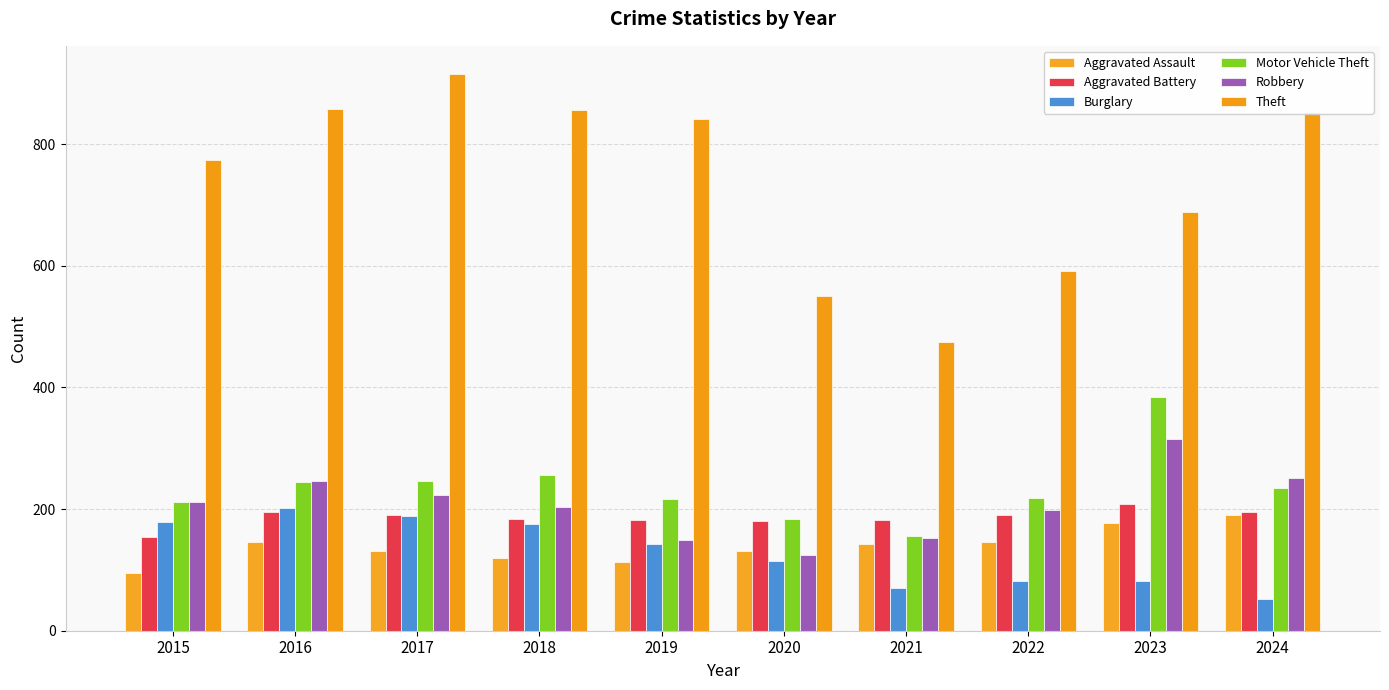

Which category has the highest value across all series?

2017